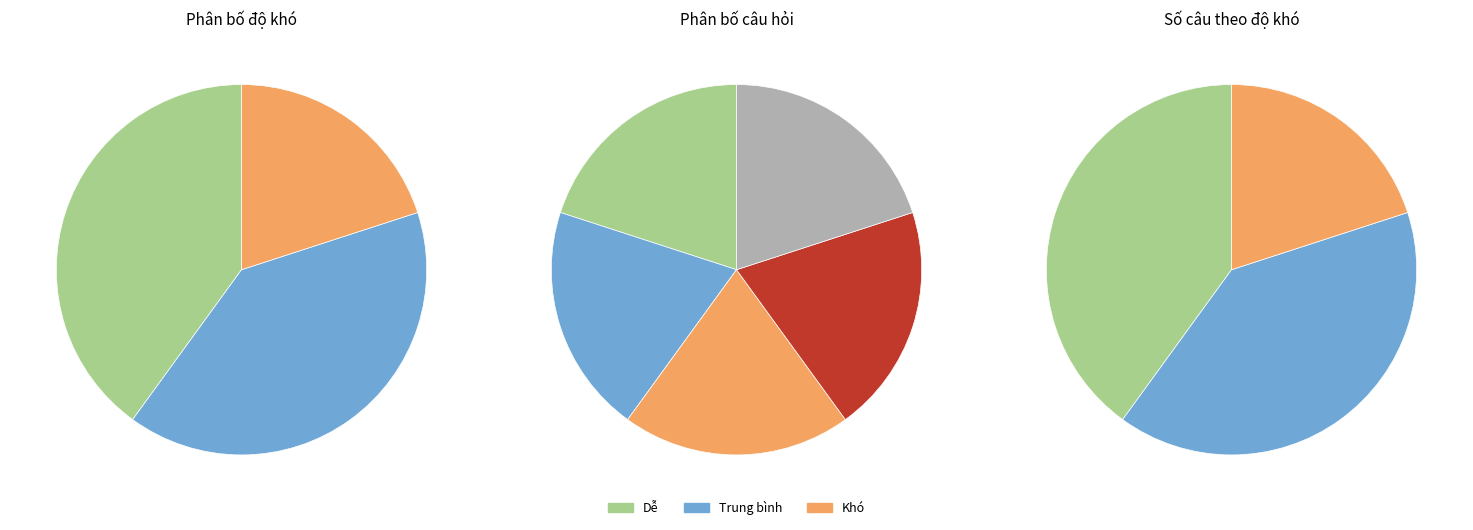

Which slice is the smallest?

Khó